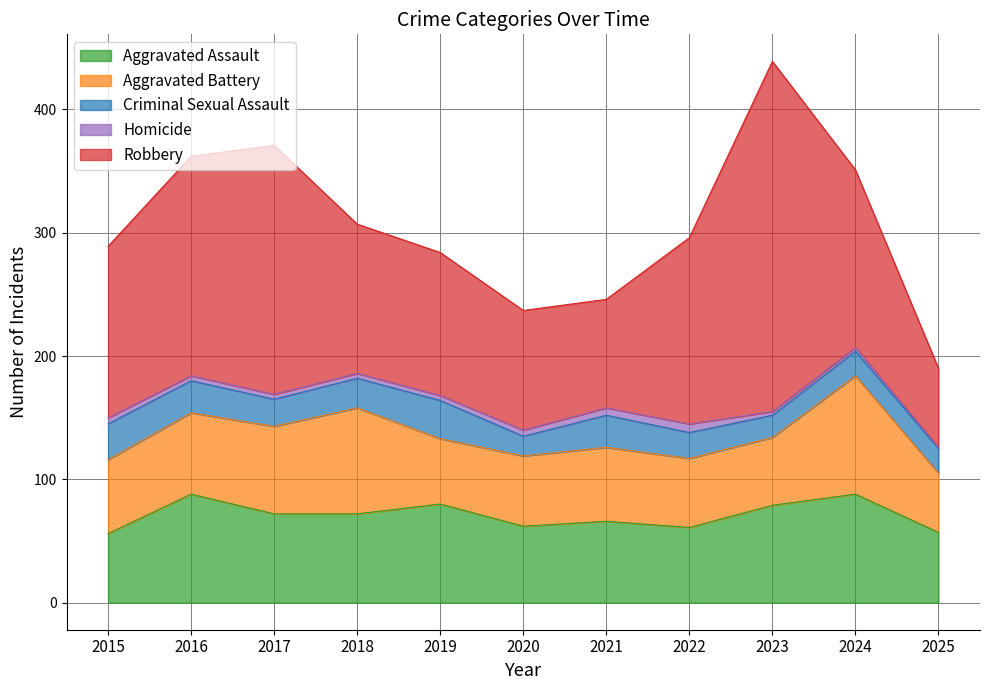

Is the value of Robbery at 2022 greater than the value of Criminal Sexual Assault at 2018?

Yes